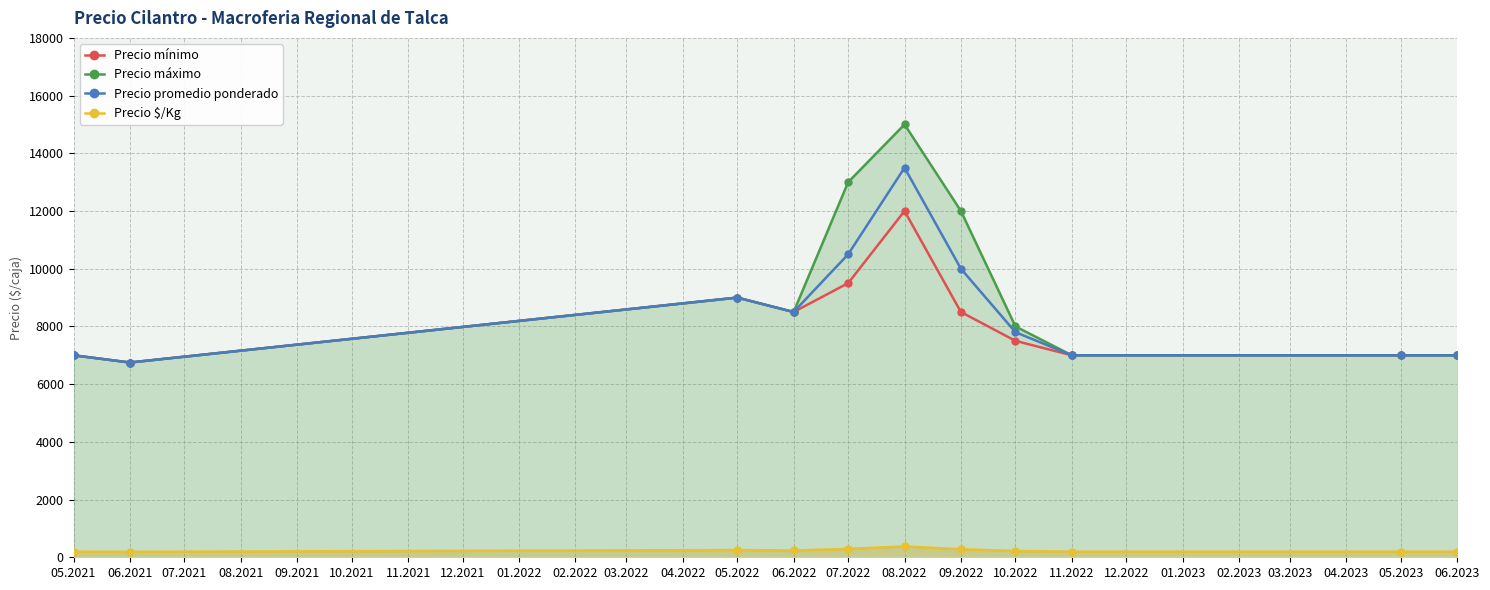

Between 09.2022 and 11.2022, which series saw the biggest shift?

Precio máximo